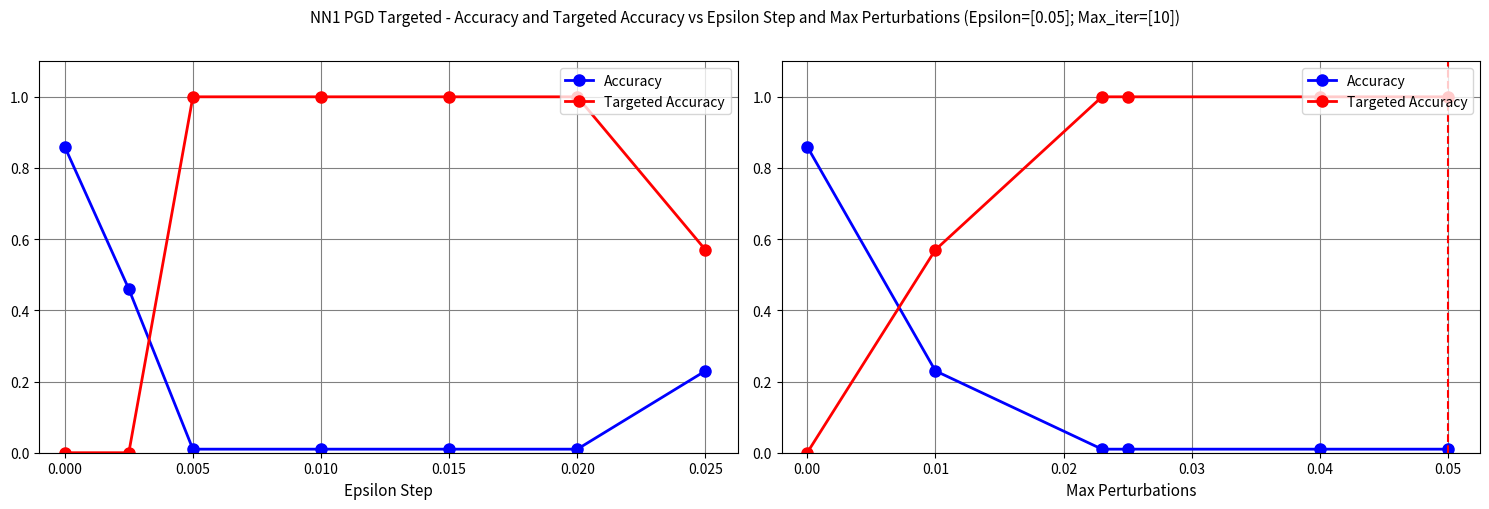

What is the difference between the second highest and second lowest values in the Targeted Accuracy series?

0.4